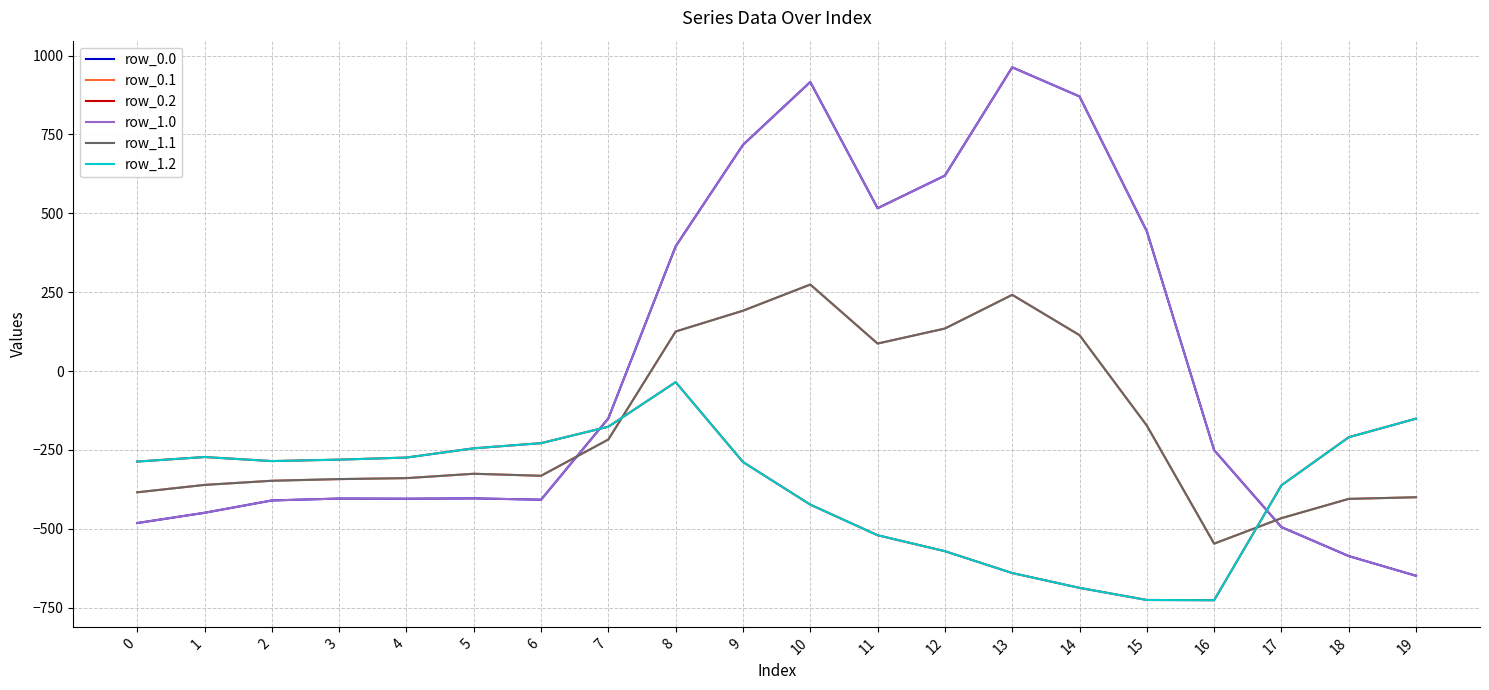

Does the chart display data point markers on the line(s)?

No